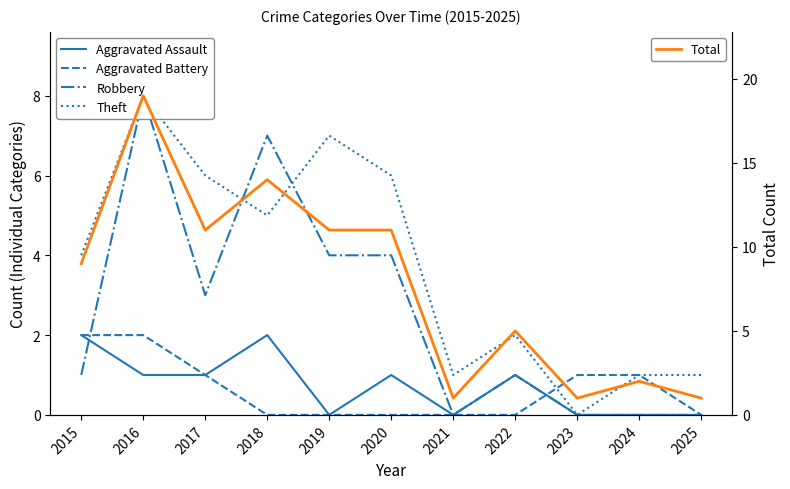

Between 2019 and 2017, which is larger?

2017